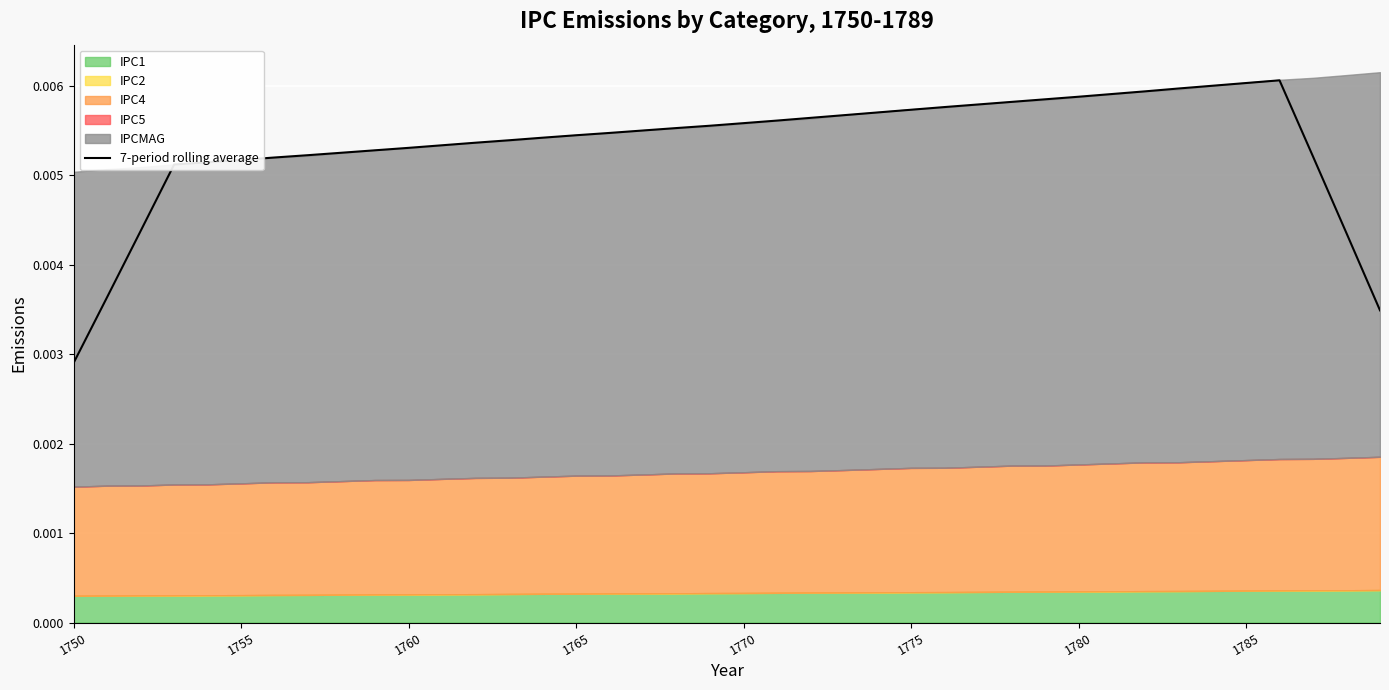

Where is 7-period rolling average nearest to the value 0?

1750